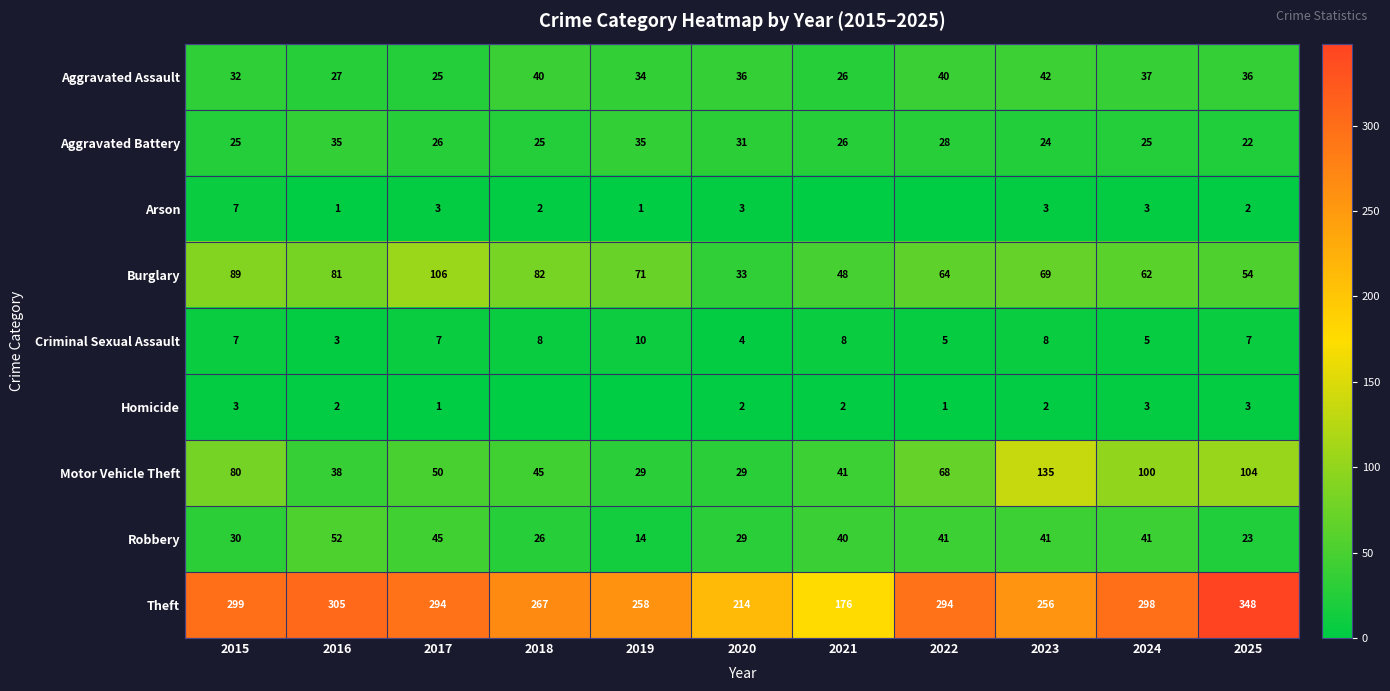

Which has a higher value, 2024 or 2019?

2024